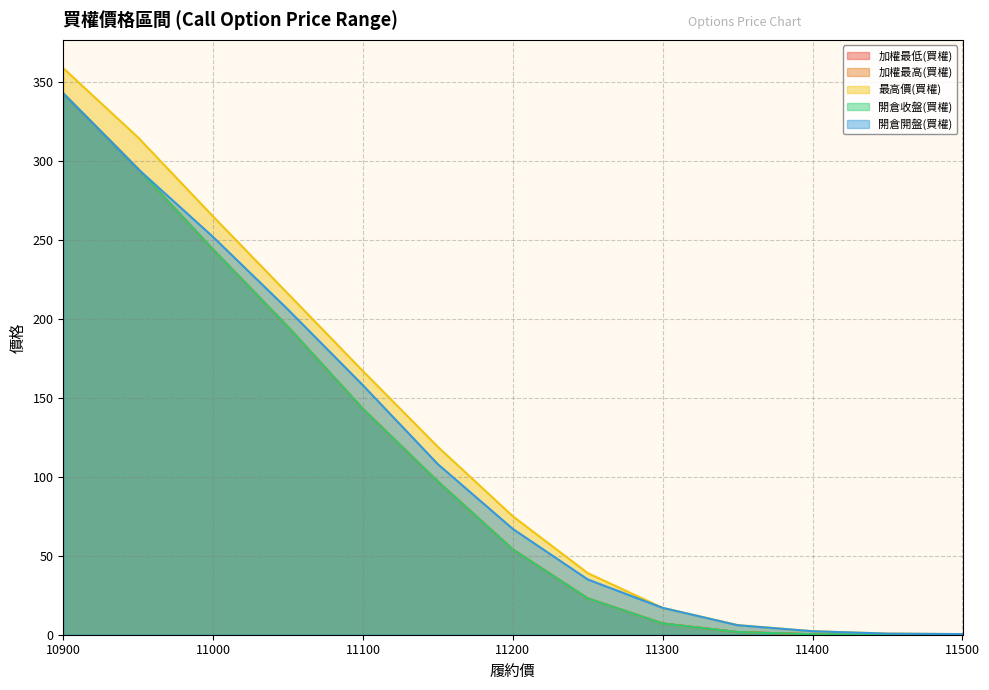

What is the value of the 開倉收盤(買權) point at the 10th from the left?

1.7